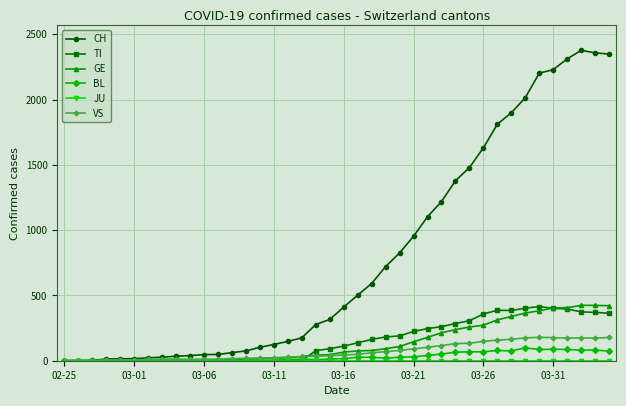

Which series has the largest total across all categories?

CH